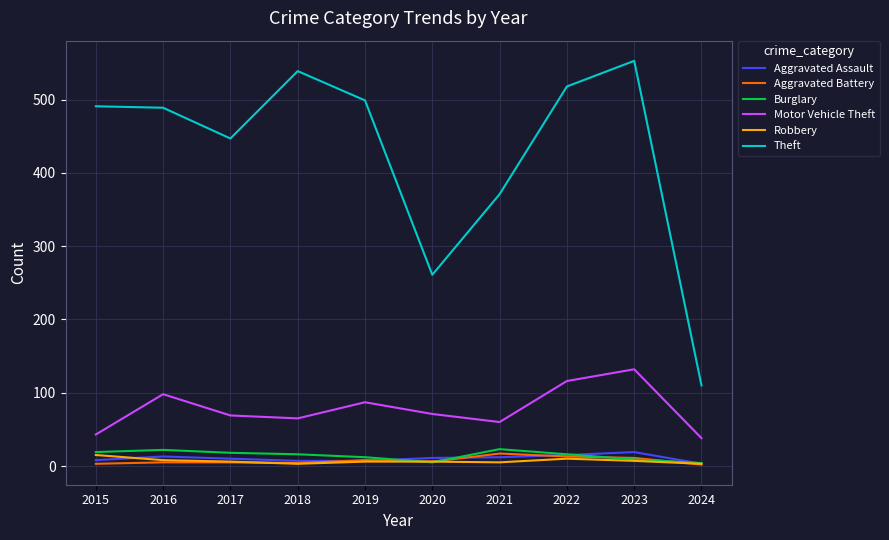

How many lines are shown in the chart?

6